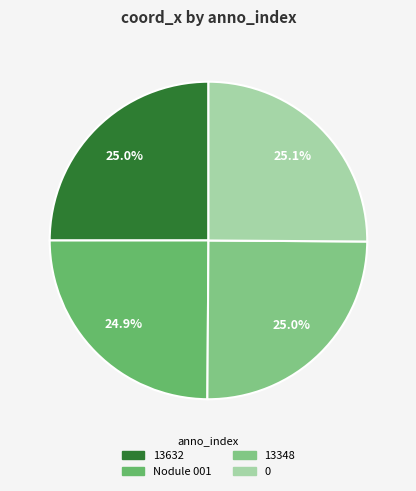

Combined, what portion of the pie is 0 and 13348?

50.1%